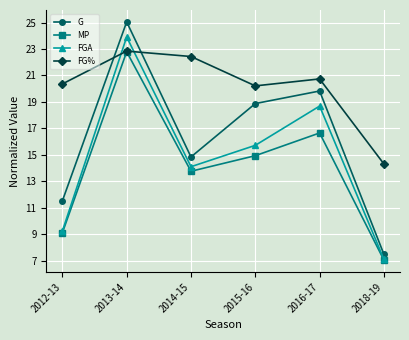

What is the label of the 5th point from the left?

2016-17